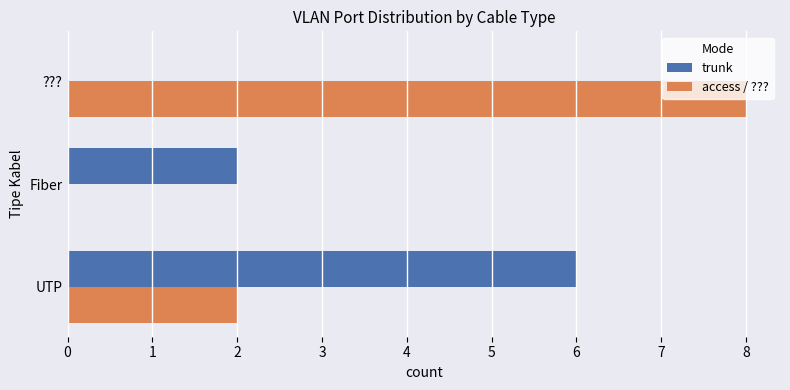

Is it true that trunk equals 0 at ????

True